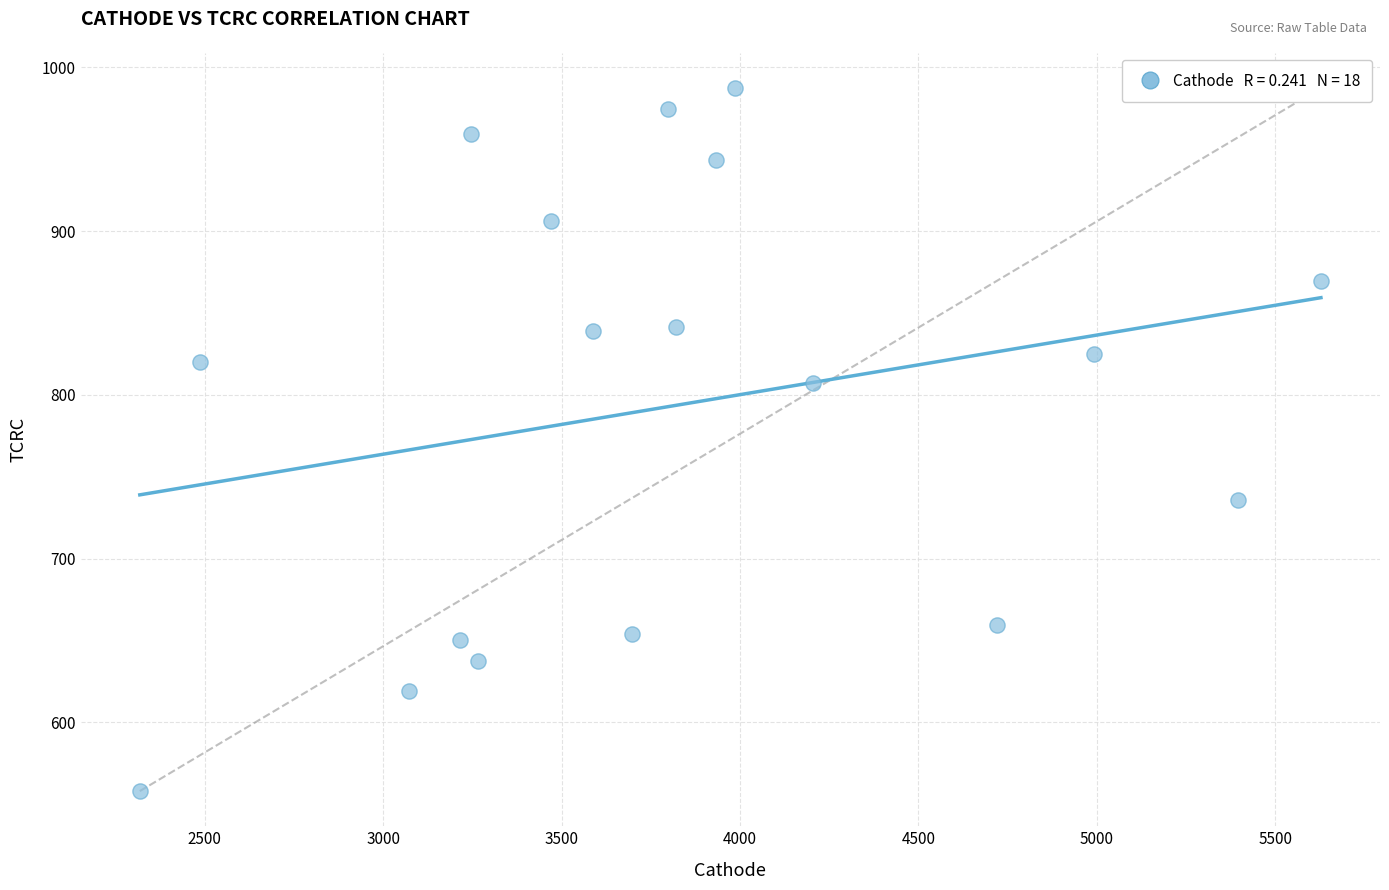

What is the range of X values (max minus min)?

3309.9